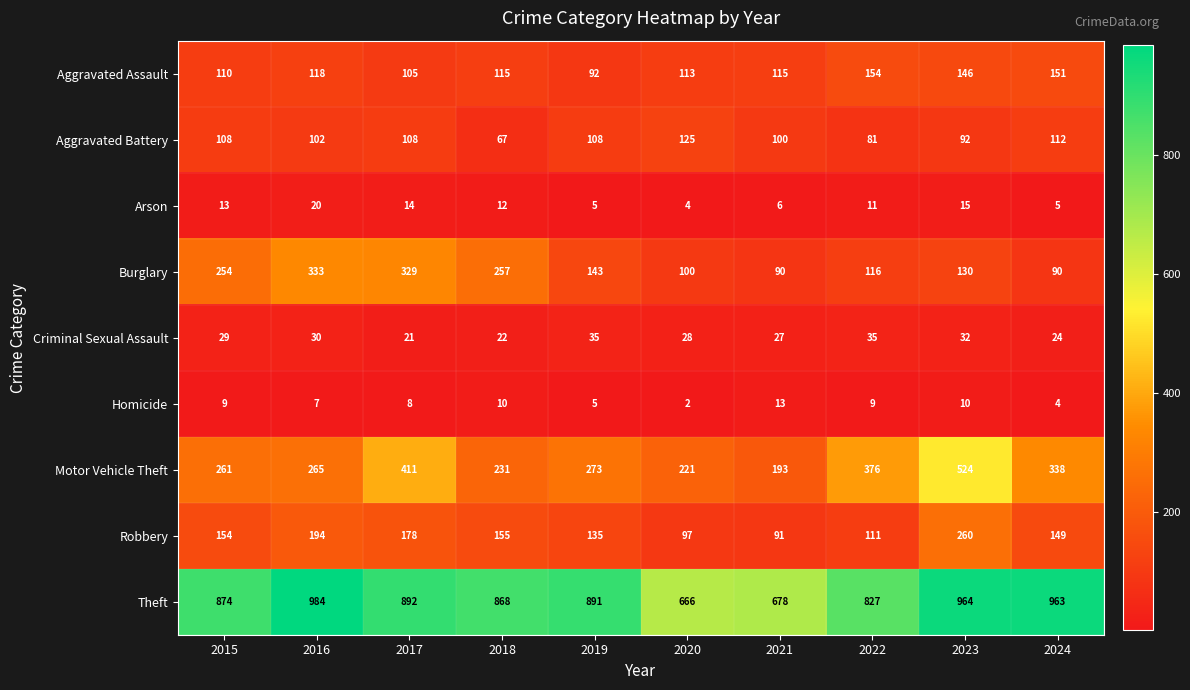

At 2022, list the series in order from smallest to largest.

Homicide, Arson, Criminal Sexual Assault, Aggravated Battery, Robbery, Burglary, Aggravated Assault, Motor Vehicle Theft, Theft